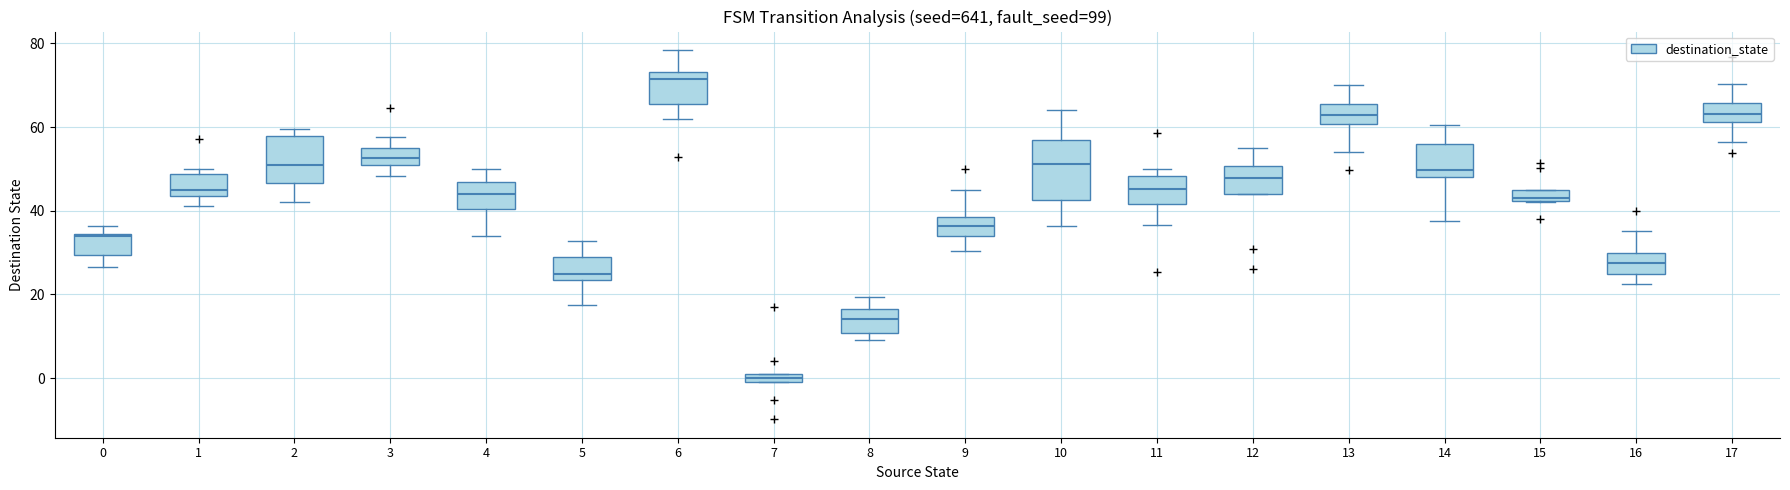

Which box is the tallest, from its lower edge to its upper edge?

10